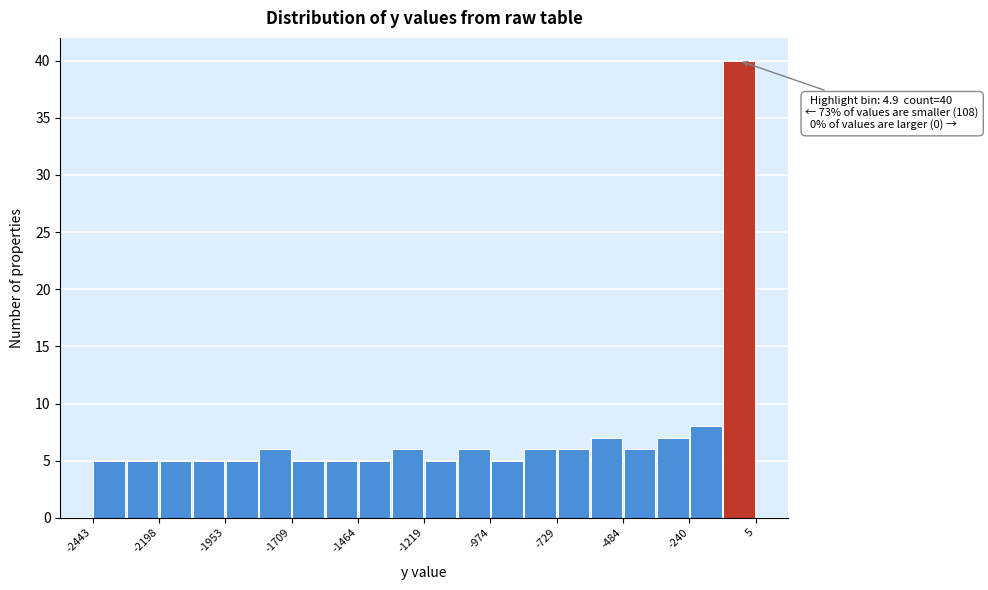

Around what value on the x-axis is the tallest bar? Give the approximate position of its centre, as read against the axis.

-50